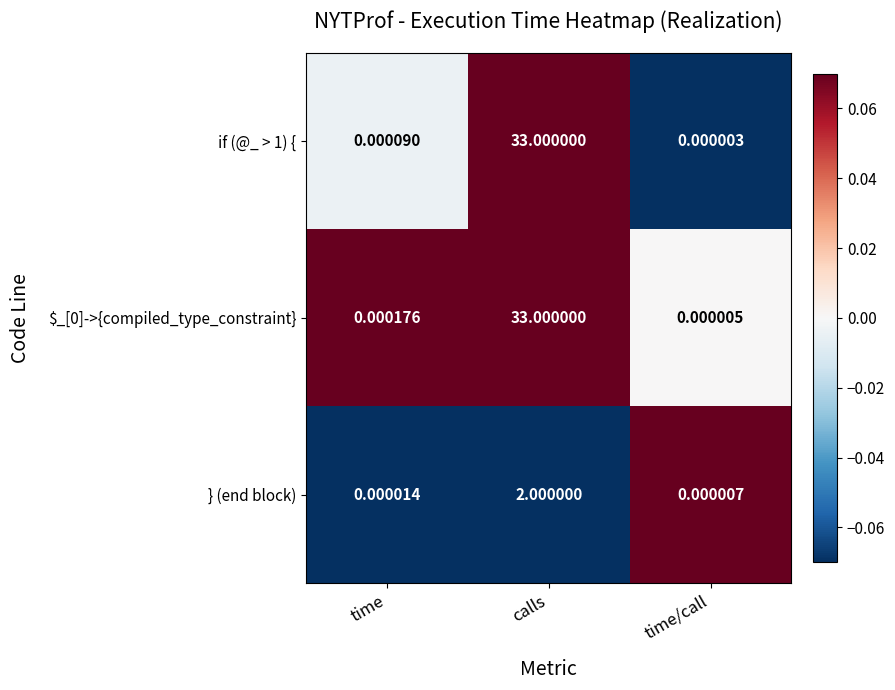

At which label does if (@_ > 1) { reach its peak?

calls